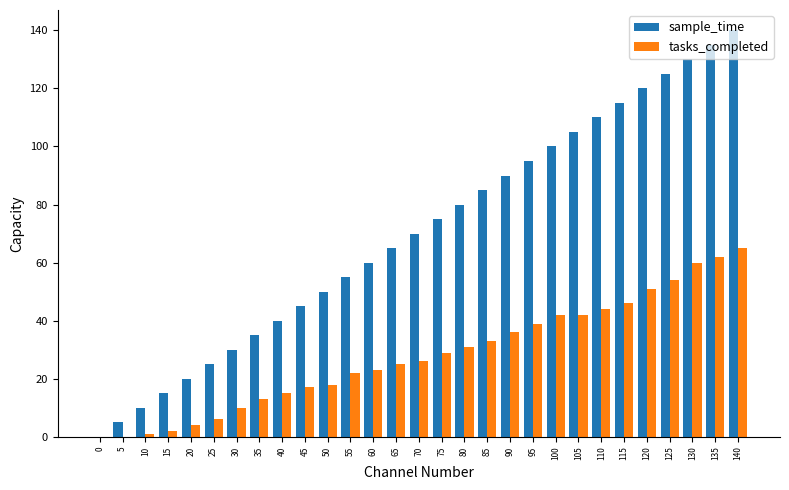

What is the total value across all series at 90?

126